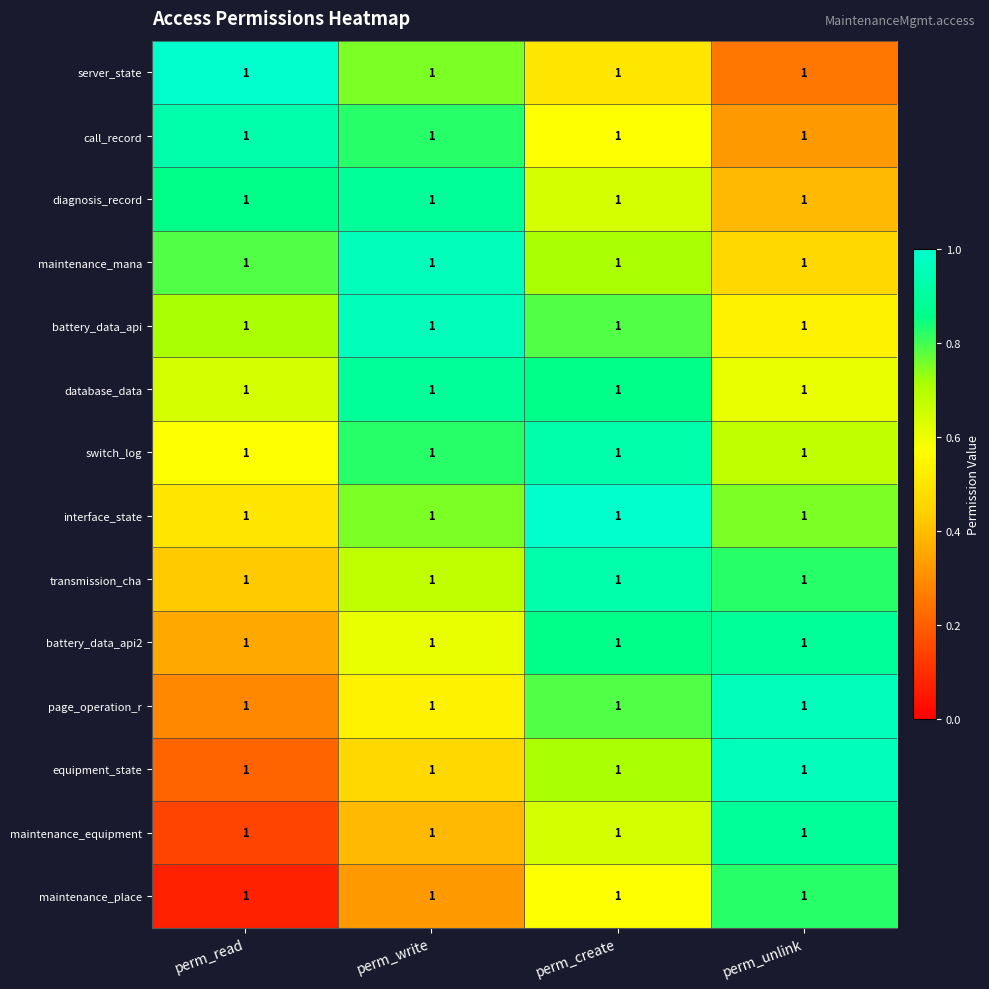

The interface_state series shows 1.0 at perm_create. True or false?

True